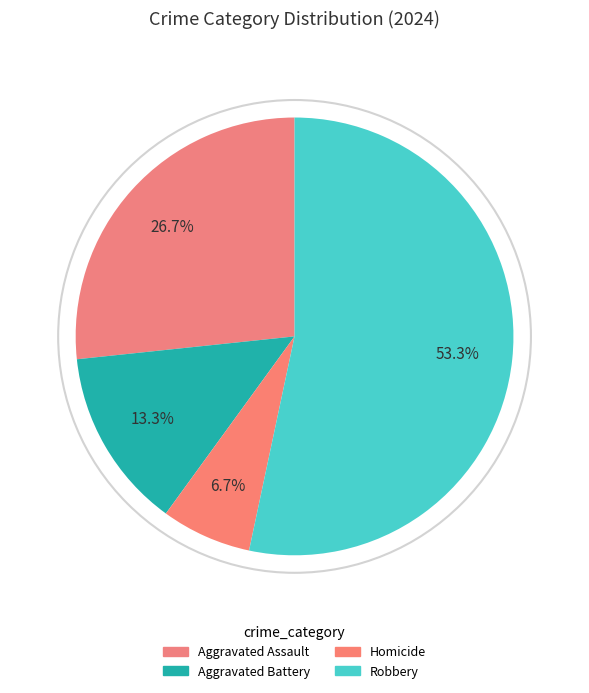

How many segments does this pie chart have?

4